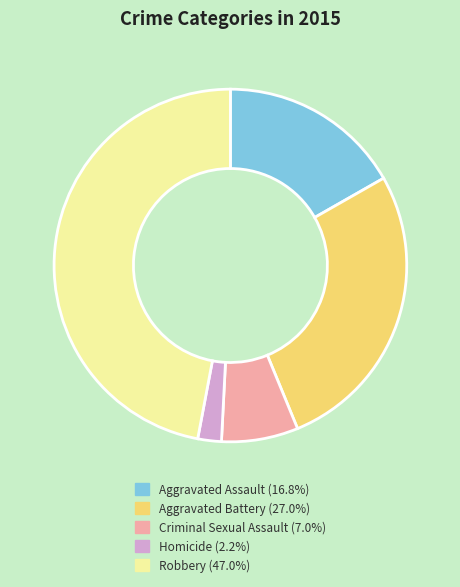

Is there a majority slice in this chart?

No